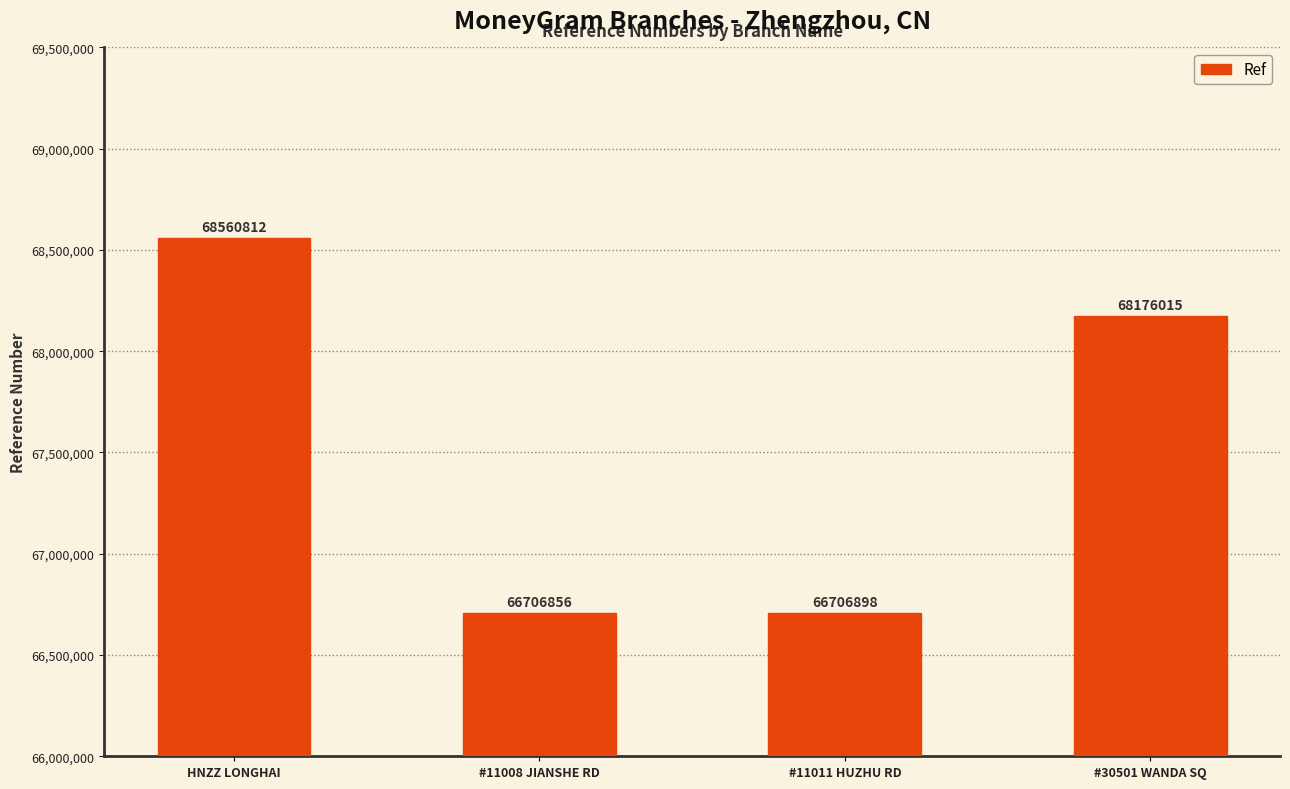

The chart shows a value of 38925327 at #11011 HUZHU RD. True or false?

False